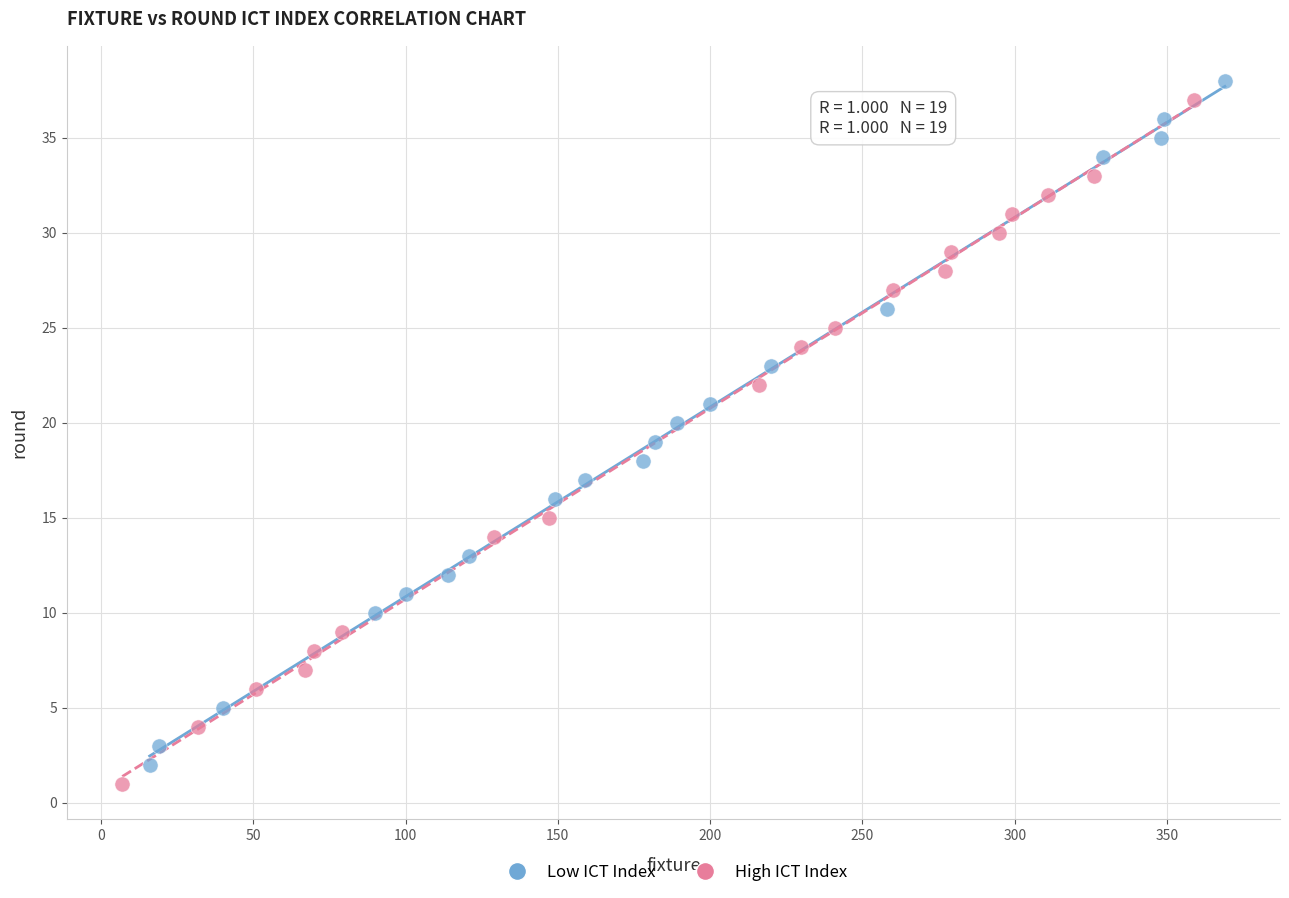

Which series contains the lowest Y value?

High ICT Index